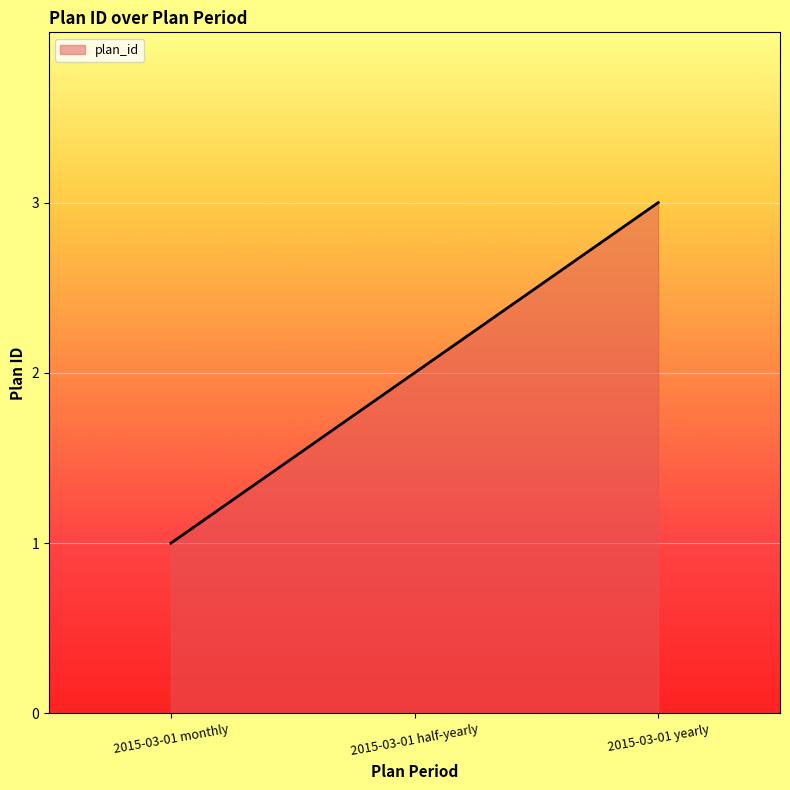

Where does the data first go above 2?

2015-03-01 yearly